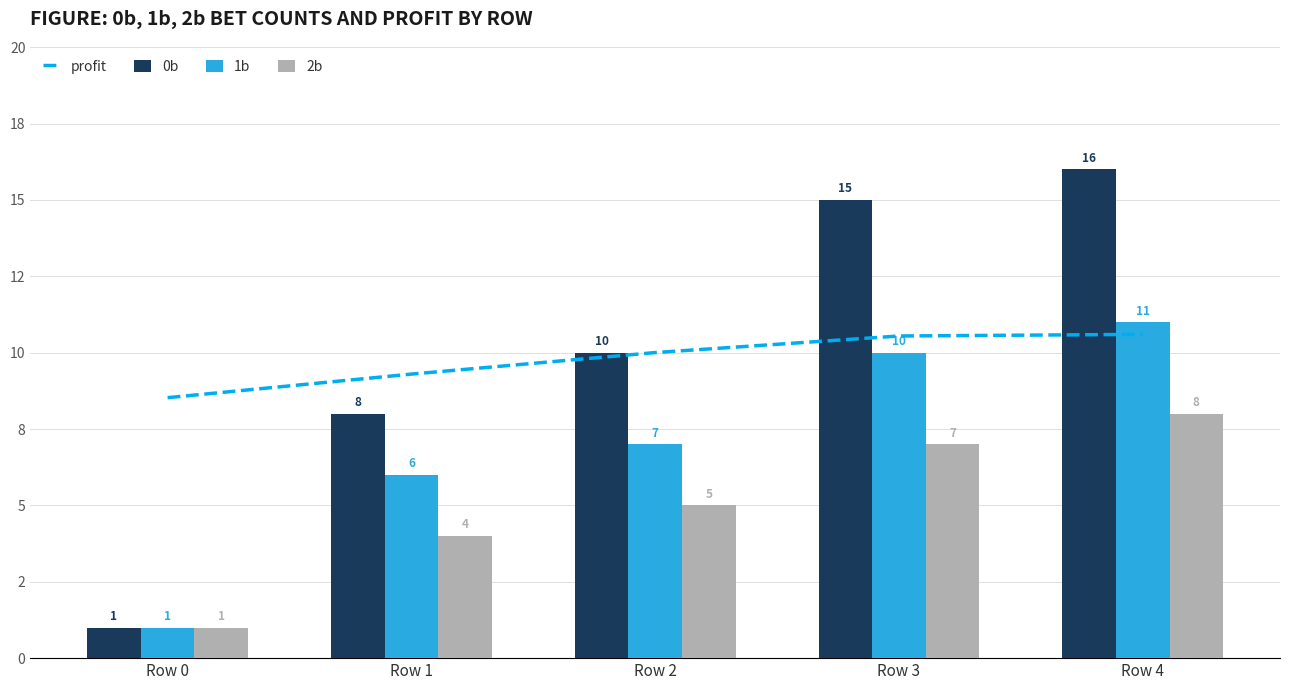

Which category has the highest value in the 2b series?

Row 4